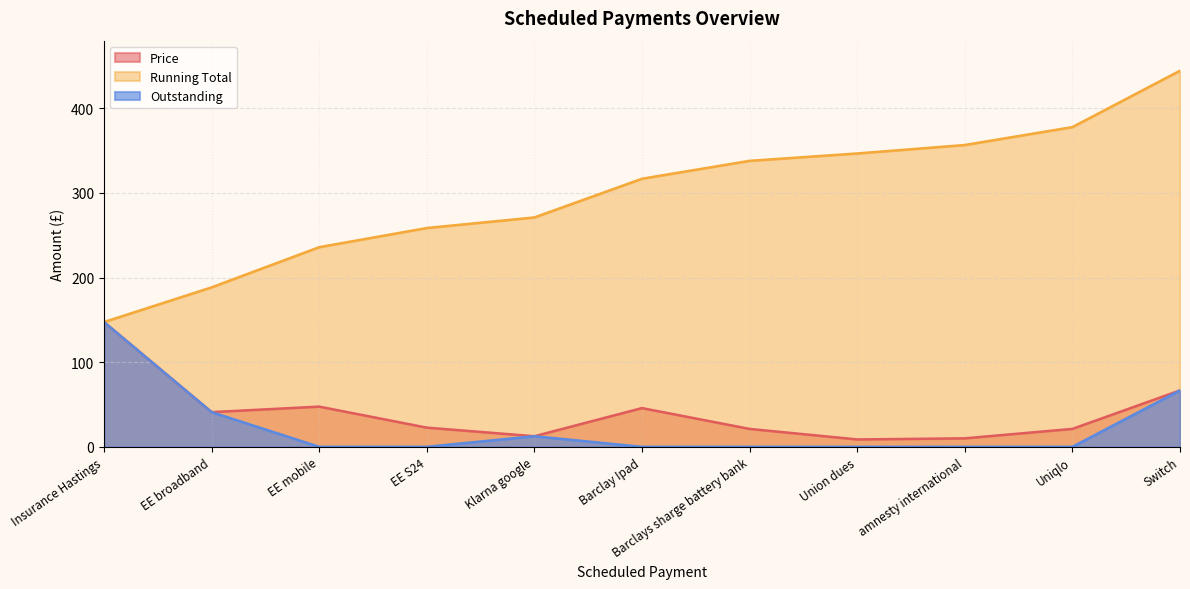

How many lines are shown in the chart?

3